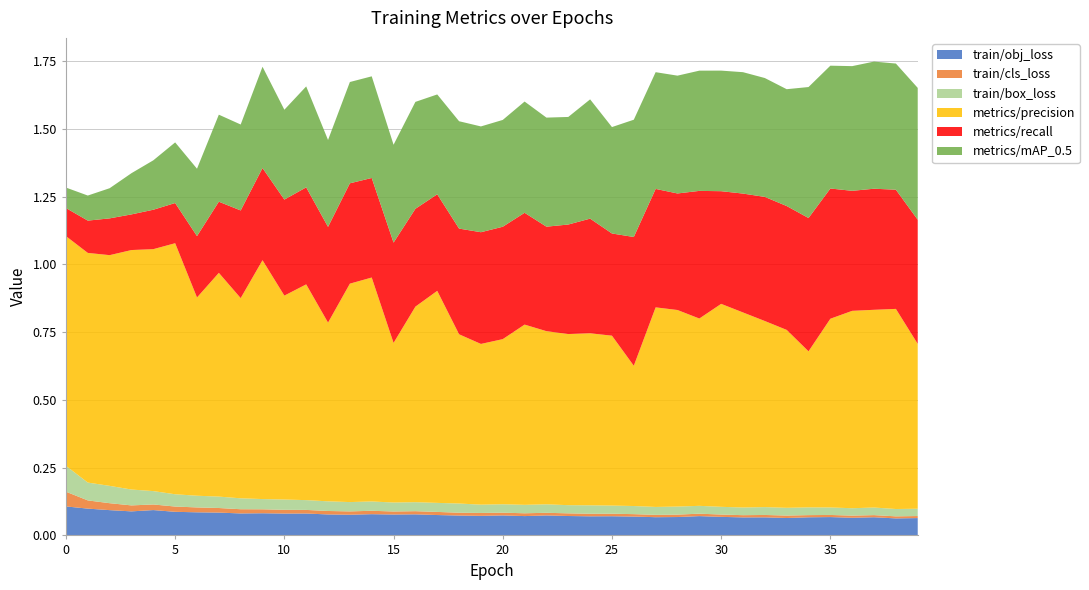

Reading right to left, extract all data points from this chart.

train/obj_loss: 0.1	0.1	0.1	0.1	0.1	0.1	0.1	0.1	0.1	0.1	0.1	0.1	0.1	0.1	0.1	0.1	0.1	0.1	0.1	0.1	0.1	0.1	0.1	0.1	0.1	0.1	0.1	0.1	0.1	0.1	0.1	0.1	0.1	0.1	0.1	0.1	0.1	0.1	0.1	0.1
train/cls_loss: 0.0	0.0	0.0	0.0	0.0	0.0	0.0	0.0	0.0	0.0	0.0	0.0	0.0	0.0	0.0	0.0	0.0	0.0	0.0	0.0	0.0	0.0	0.0	0.0	0.0	0.0	0.0	0.0	0.0	0.0	0.0	0.0	0.0	0.0	0.0	0.0	0.0	0.0	0.0	0.1
train/box_loss: 0.0	0.0	0.0	0.0	0.0	0.0	0.0	0.0	0.0	0.0	0.0	0.0	0.0	0.0	0.0	0.0	0.0	0.0	0.0	0.0	0.0	0.0	0.0	0.0	0.0	0.0	0.0	0.0	0.0	0.0	0.0	0.0	0.0	0.0	0.0	0.0	0.1	0.1	0.1	0.1
metrics/precision: 0.6	0.7	0.7	0.7	0.7	0.6	0.7	0.7	0.7	0.7	0.7	0.7	0.7	0.5	0.6	0.6	0.6	0.6	0.7	0.6	0.6	0.6	0.8	0.7	0.6	0.8	0.8	0.7	0.8	0.8	0.9	0.7	0.8	0.7	0.9	0.9	0.9	0.9	0.8	0.8
metrics/recall: 0.5	0.4	0.4	0.4	0.5	0.5	0.5	0.5	0.4	0.4	0.5	0.4	0.4	0.5	0.4	0.4	0.4	0.4	0.4	0.4	0.4	0.4	0.4	0.4	0.4	0.4	0.4	0.4	0.4	0.4	0.3	0.3	0.3	0.2	0.1	0.1	0.1	0.1	0.1	0.1
metrics/mAP_0.5: 0.5	0.5	0.5	0.5	0.5	0.5	0.4	0.4	0.4	0.4	0.4	0.4	0.4	0.4	0.4	0.4	0.4	0.4	0.4	0.4	0.4	0.4	0.4	0.4	0.4	0.4	0.4	0.3	0.4	0.3	0.4	0.3	0.3	0.2	0.2	0.2	0.2	0.1	0.1	0.1